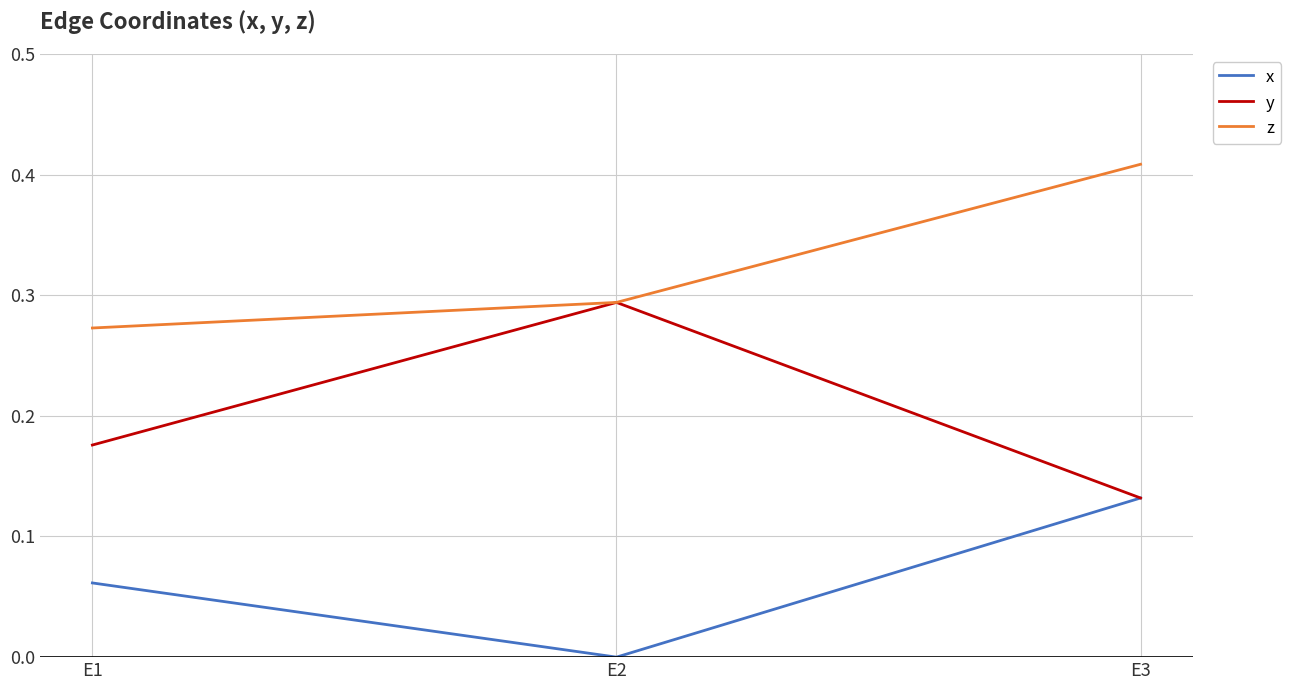

Between E2 and E3, which series saw the biggest shift?

y